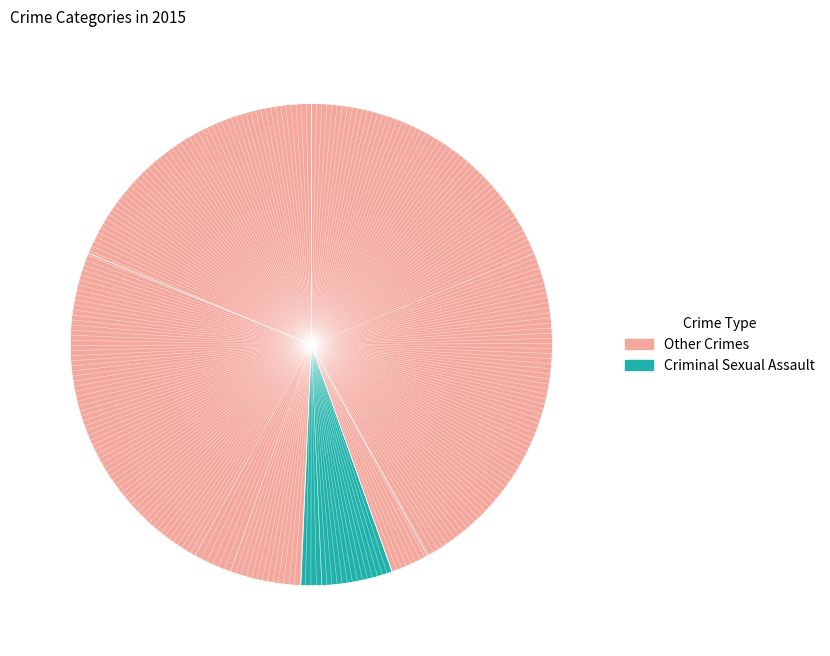

To the nearest percent, what is the average slice percentage?

20%